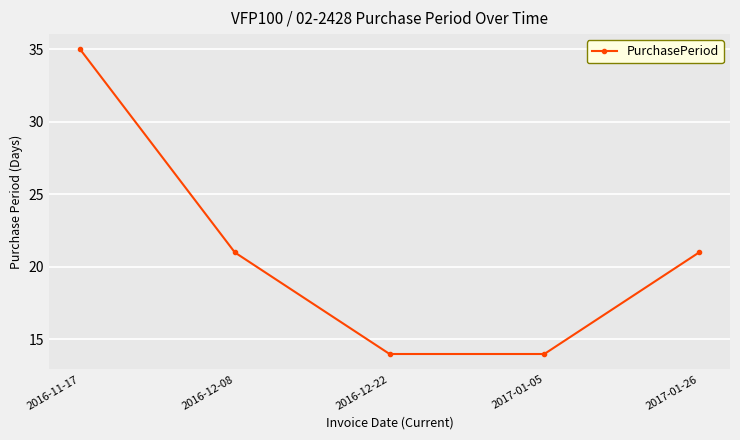

True or false: there are more than 1 points higher than both neighbors.

False